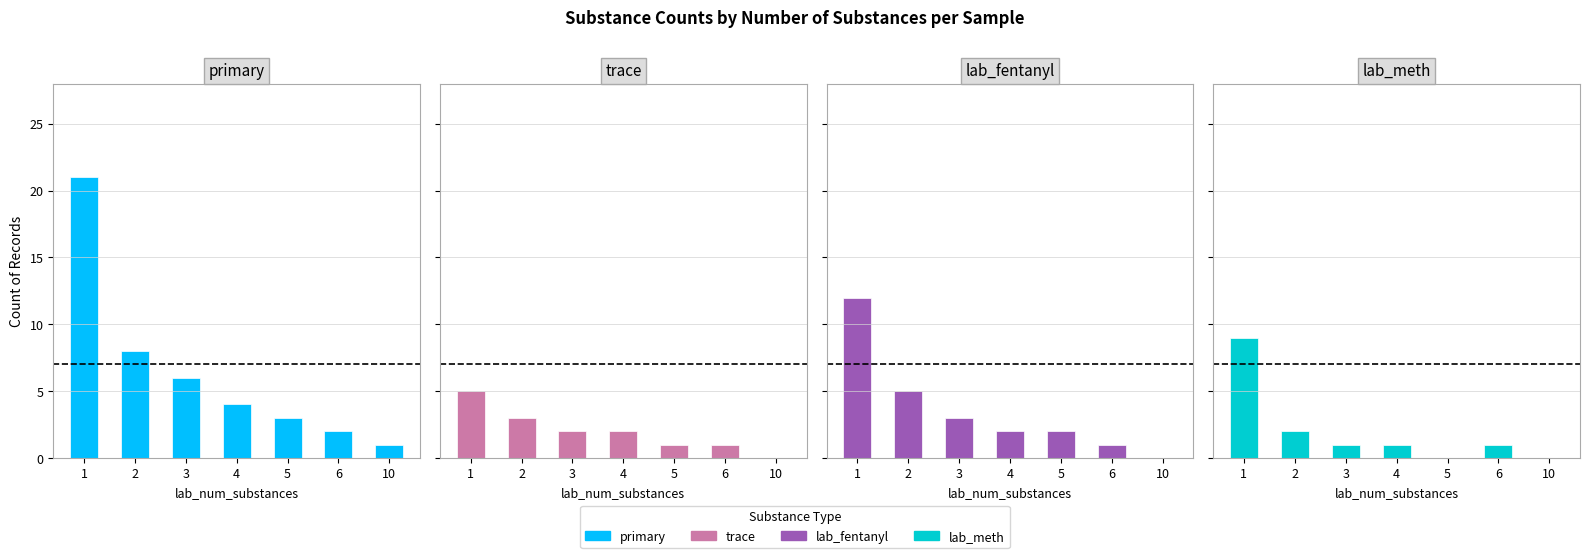

What is the difference between the highest and lowest values at 10?

1